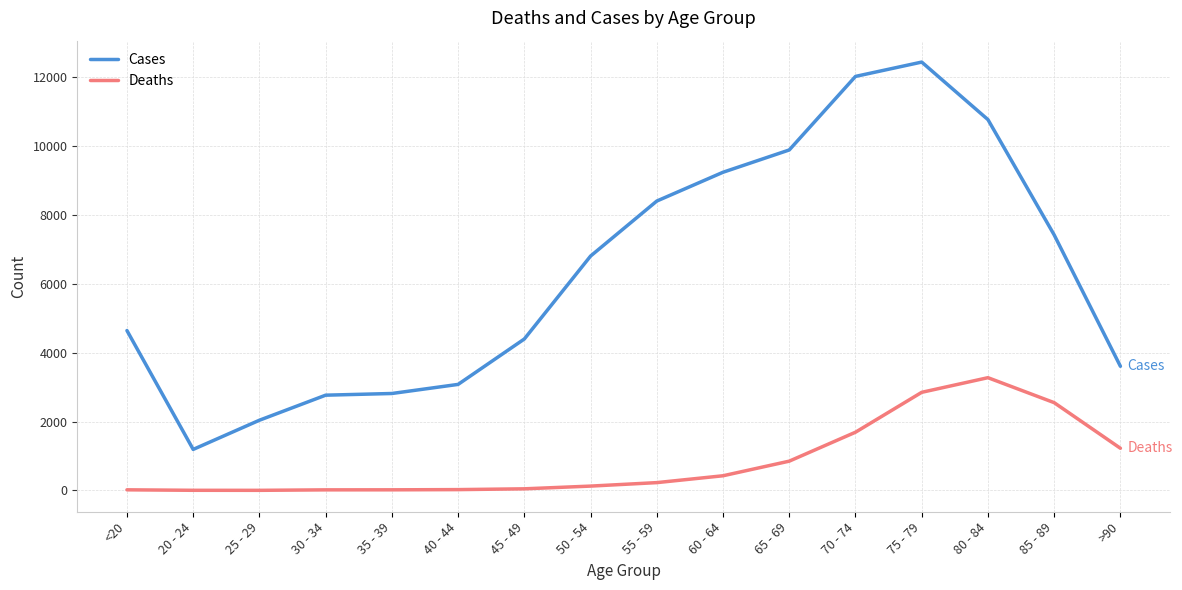

True or false: Deaths and Cases intersect in this chart.

False